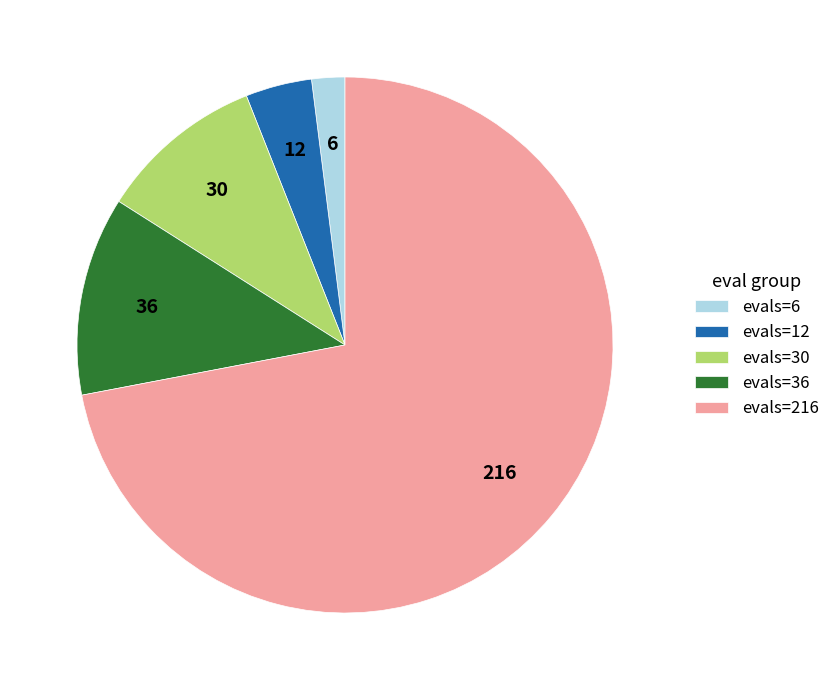

How many slices are in this pie chart?

5